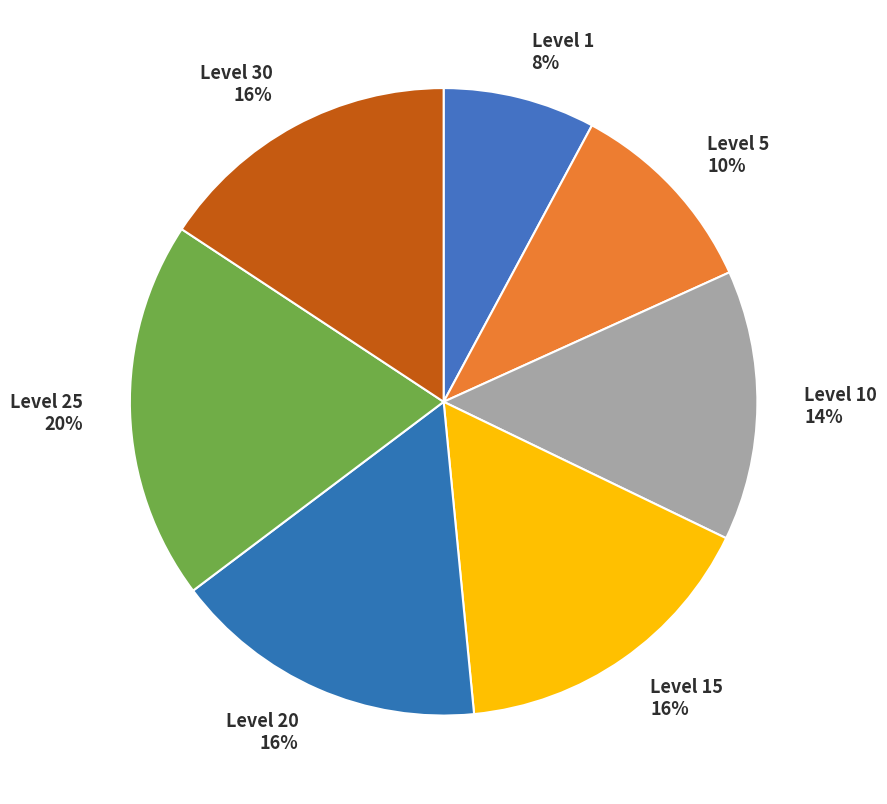

Count the number of slices in the pie.

7